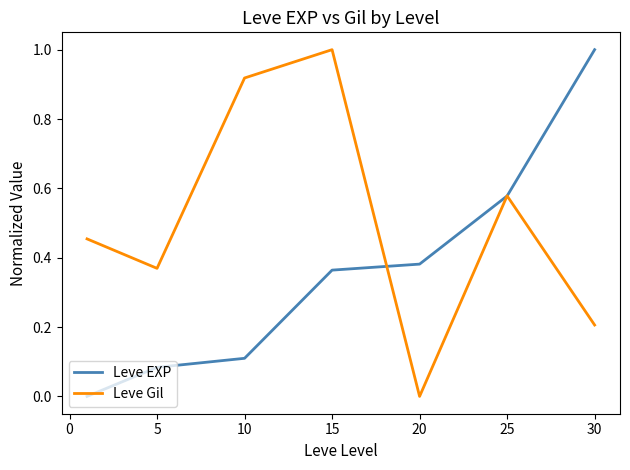

What is the maximum value for Leve Gil?

1.0